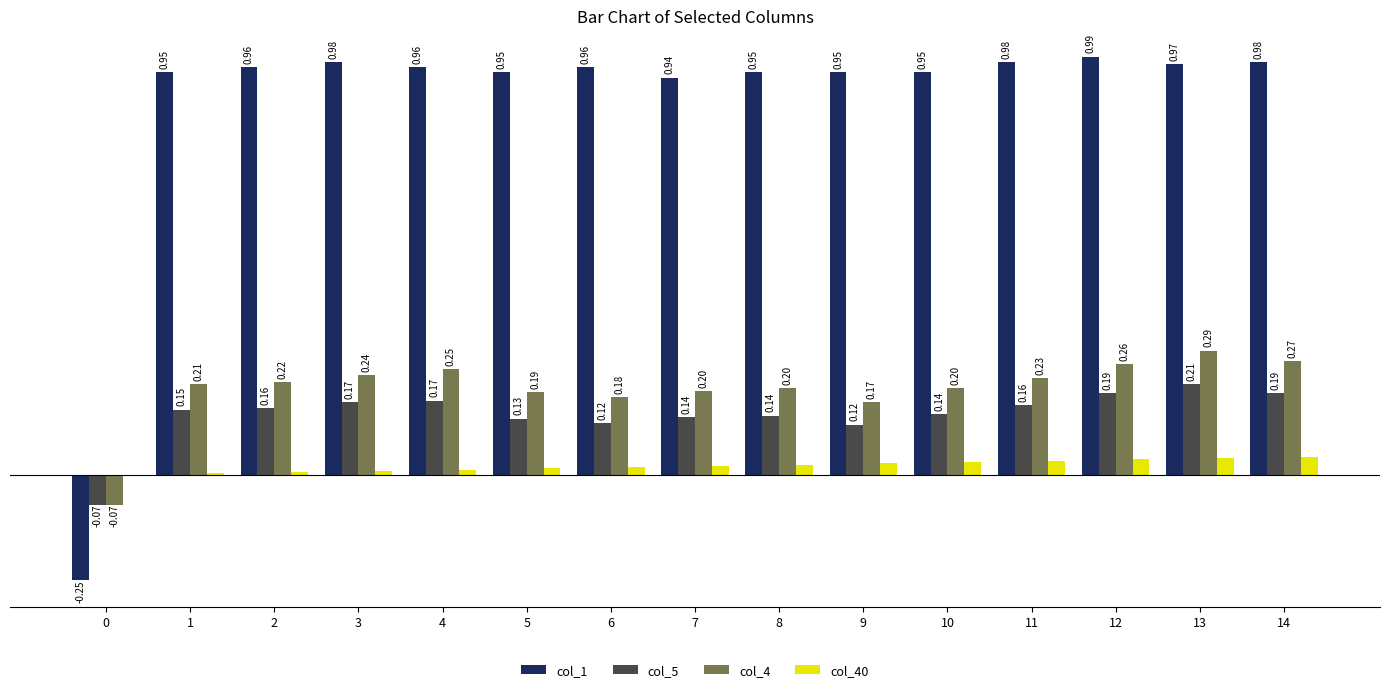

Between 10 and 14, which series saw the biggest shift?

col_4